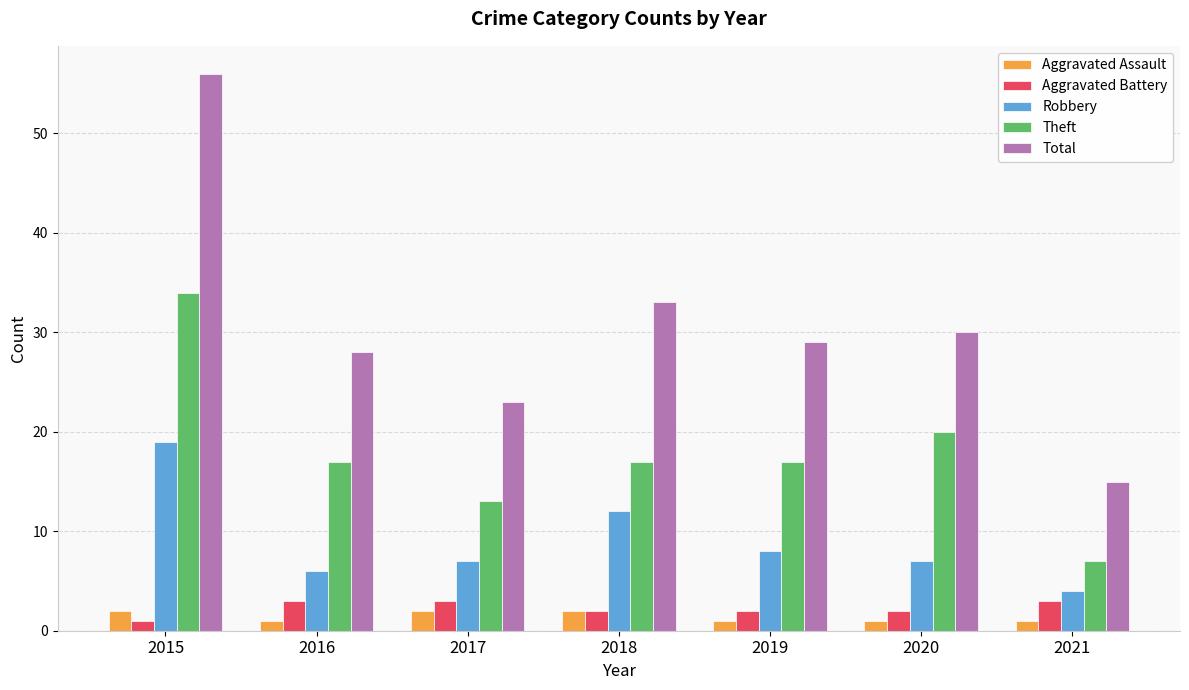

How many distinct data groups are displayed?

5